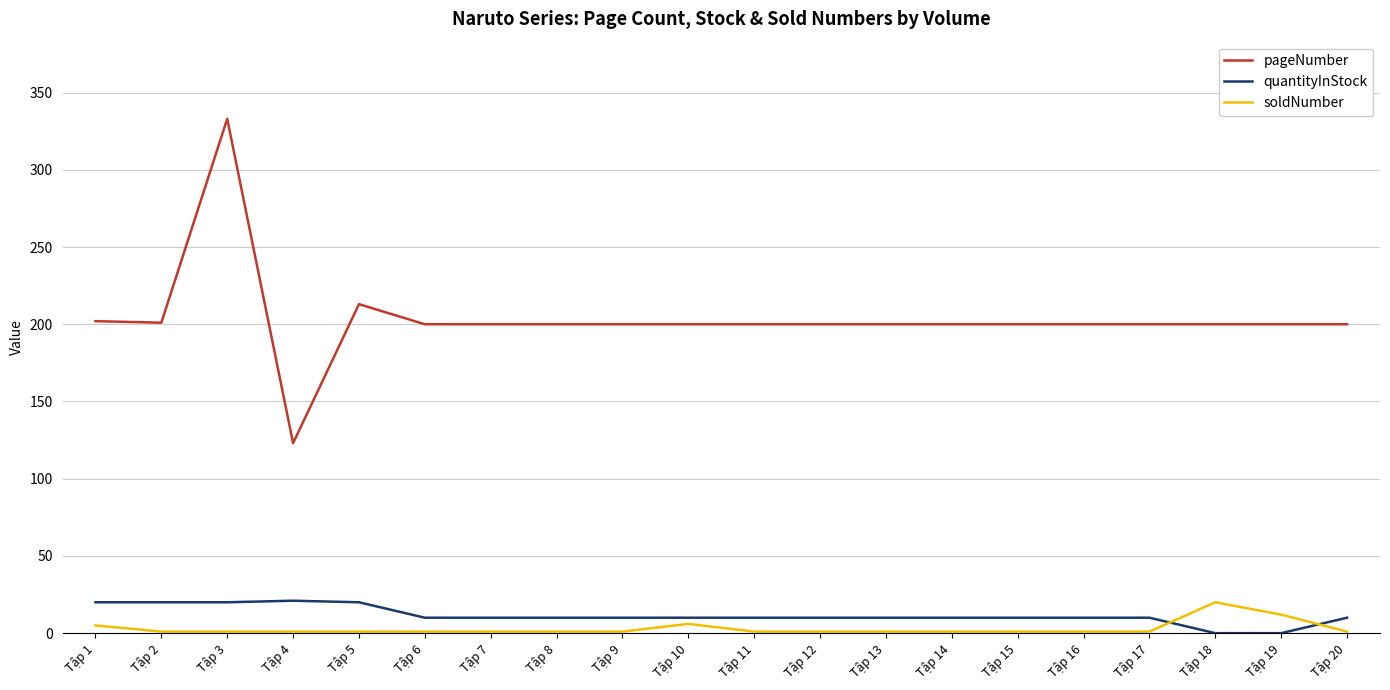

What is the maximum value shown in the chart?

333